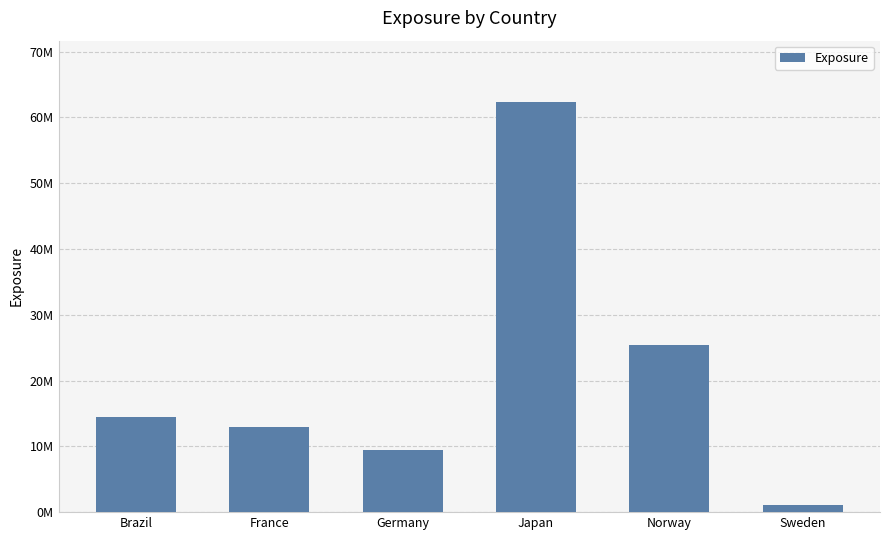

Which category has the lowest value across all series?

Sweden